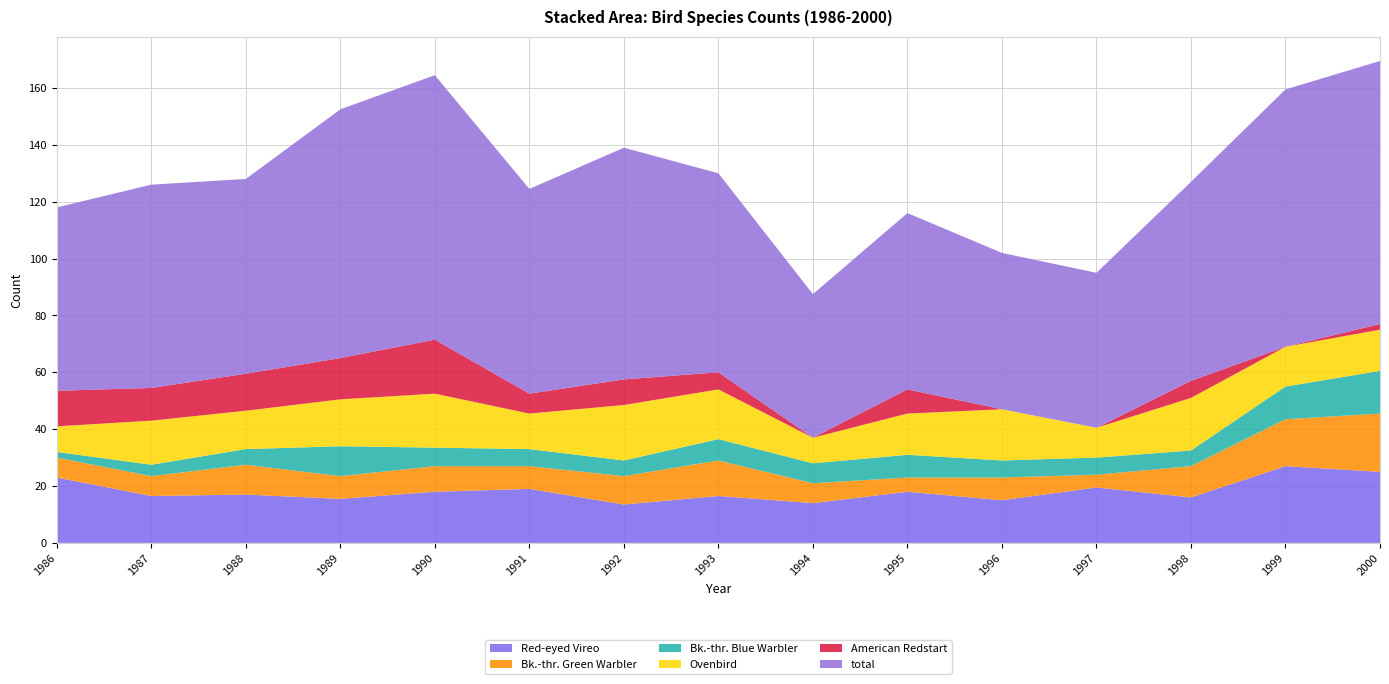

Reading left to right, transcribe all the data shown in this chart.

Red-eyed Vireo: 1986=23.0	1987=16.5	1988=17.0	1989=15.5	1990=18.0	1991=19.0	1992=13.5	1993=16.5	1994=14.0	1995=18.0	1996=15.0	1997=19.5	1998=16.0	1999=27.0	2000=25.0
Bk.-thr. Green Warbler: 1986=7.0	1987=7.0	1988=10.5	1989=8.0	1990=9.0	1991=8.0	1992=10.0	1993=12.5	1994=7.0	1995=5.0	1996=8.0	1997=4.5	1998=11.0	1999=16.5	2000=20.5
Bk.-thr. Blue Warbler: 1986=2.0	1987=4.0	1988=5.5	1989=10.5	1990=6.5	1991=6.0	1992=5.5	1993=7.5	1994=7.0	1995=8.0	1996=6.0	1997=6.0	1998=5.5	1999=11.5	2000=15.0
Ovenbird: 1986=9.0	1987=15.5	1988=13.5	1989=16.5	1990=19.0	1991=12.5	1992=19.5	1993=17.5	1994=9.0	1995=14.5	1996=18.0	1997=10.5	1998=18.5	1999=14.0	2000=14.5
American Redstart: 1986=12.5	1987=11.5	1988=13.0	1989=14.5	1990=19.0	1991=7.0	1992=9.0	1993=6.0	1994=0.0	1995=8.5	1996=0.0	1997=0.0	1998=6.0	1999=0.0	2000=2.0
total: 1986=64.5	1987=71.5	1988=68.5	1989=87.5	1990=93.0	1991=72.0	1992=81.5	1993=70.0	1994=50.5	1995=62.0	1996=55.0	1997=54.5	1998=70.0	1999=90.5	2000=92.5